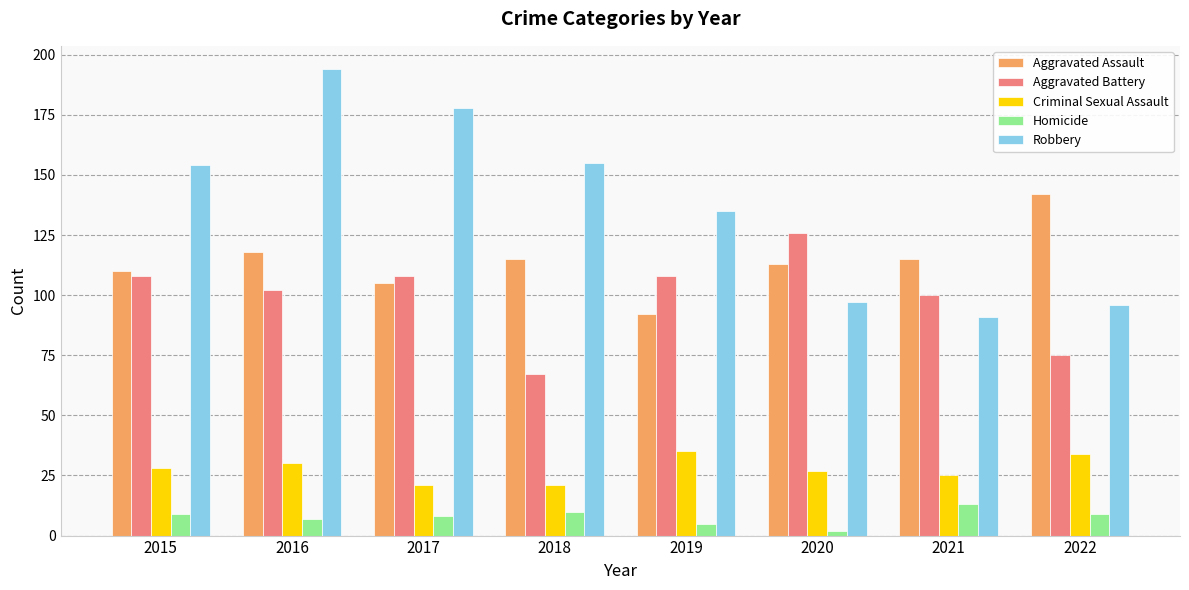

What is the approximate value of Robbery at 2015?

154